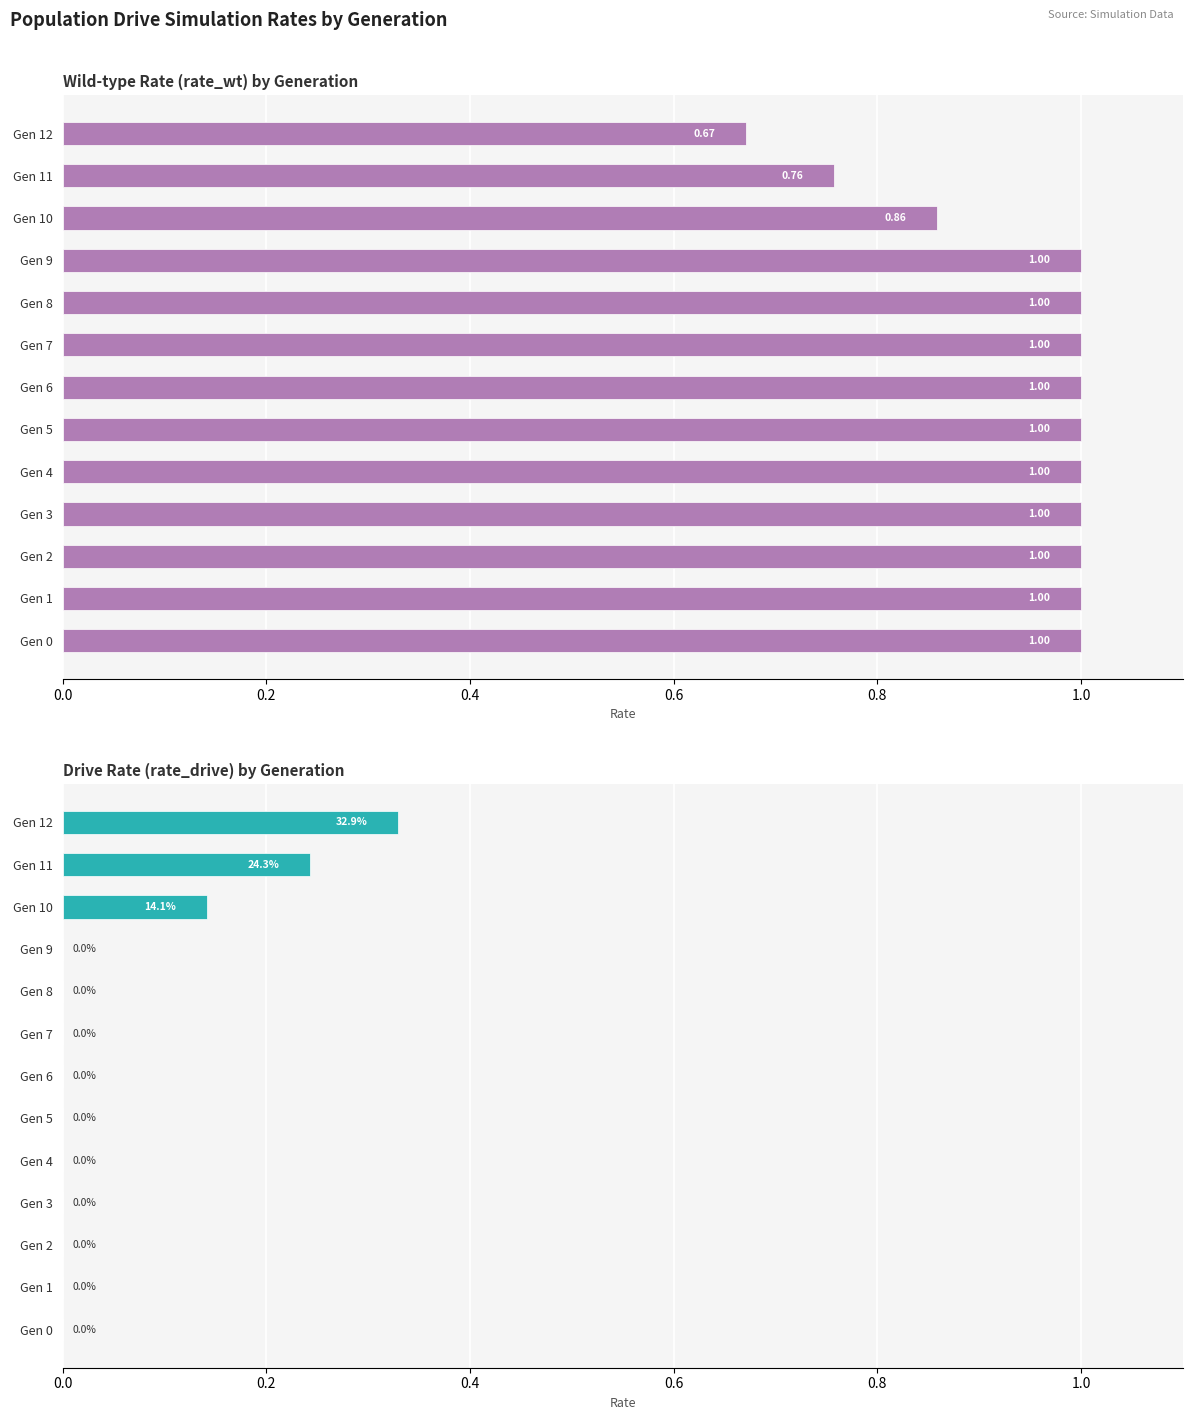

How many bars are there in total?

26